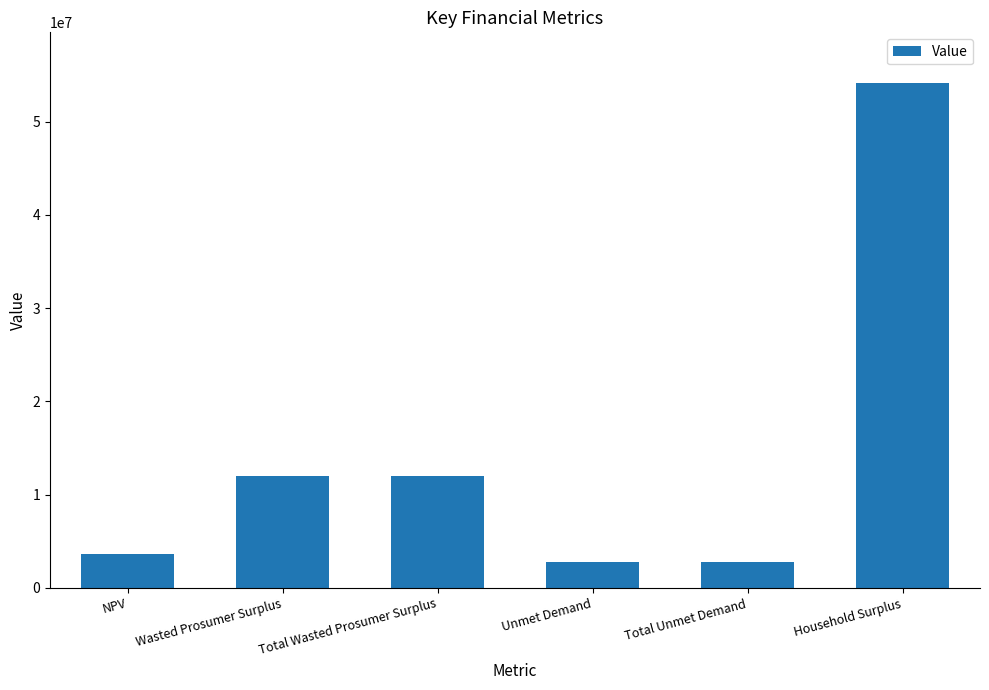

What is the value of the 3rd bar from the left?

11971289.4